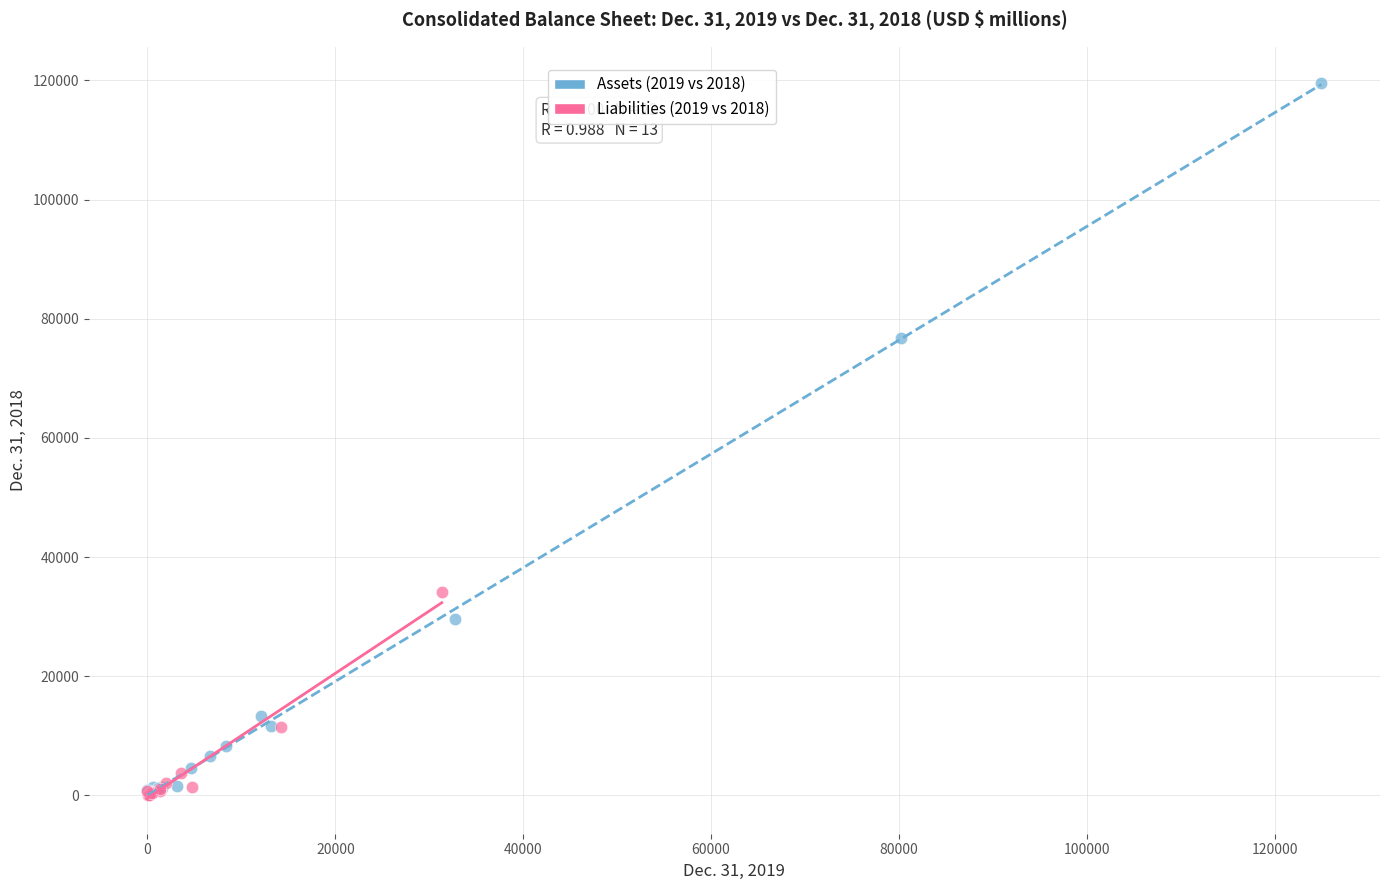

Which series reaches the maximum Y coordinate?

Assets (2019 vs 2018)